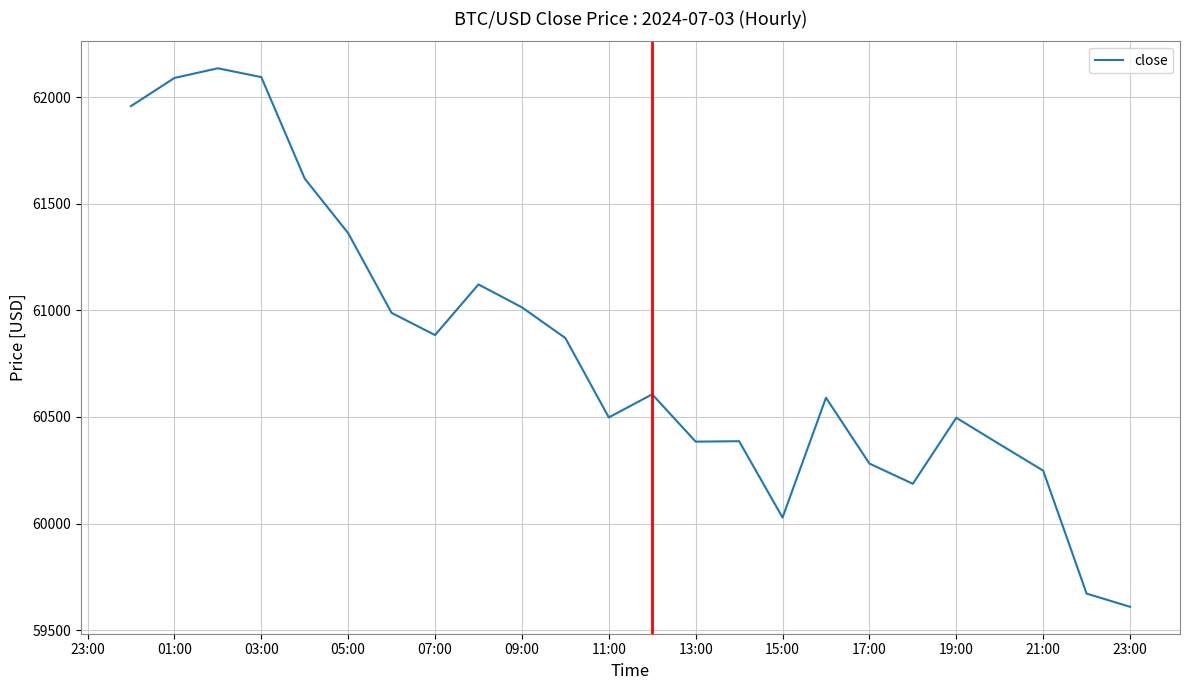

What is the difference between the maximum and minimum values?

2526.2